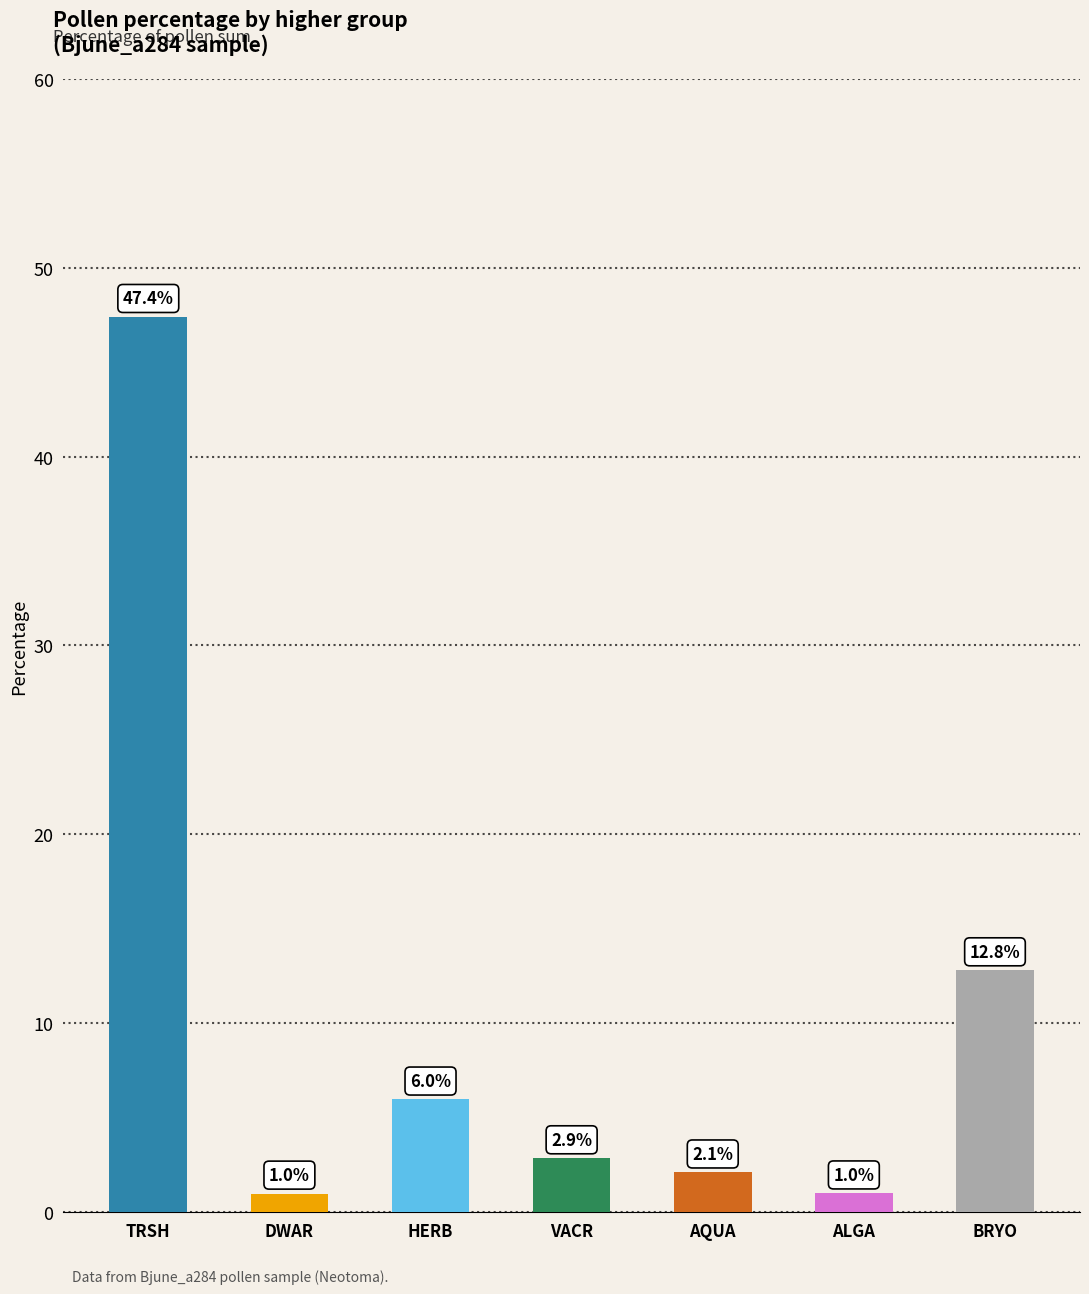

What is the difference between the values at AQUA and HERB?

3.9